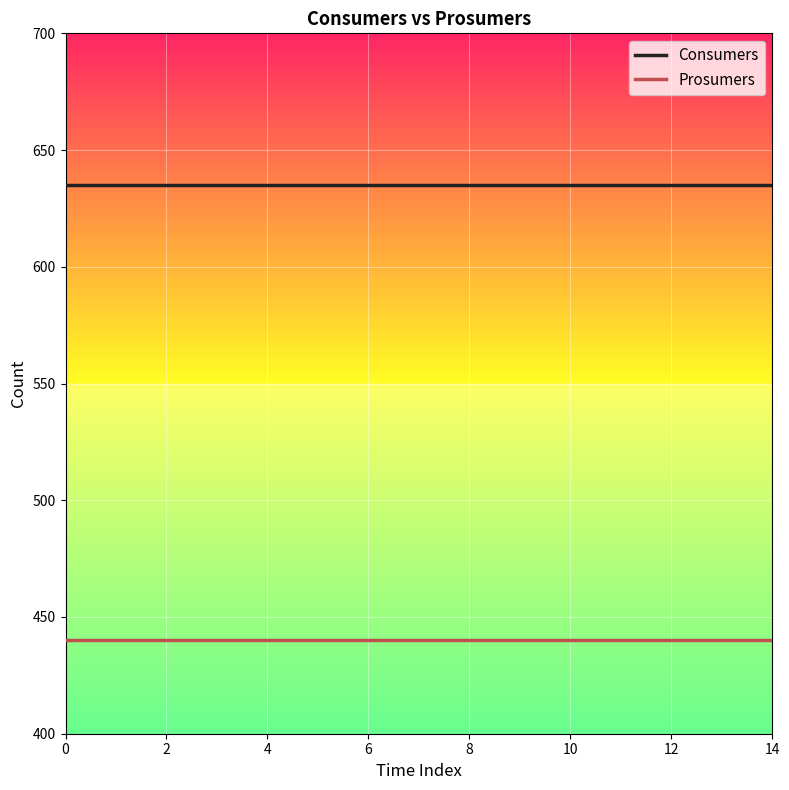

Does the chart have visible grid lines?

Yes